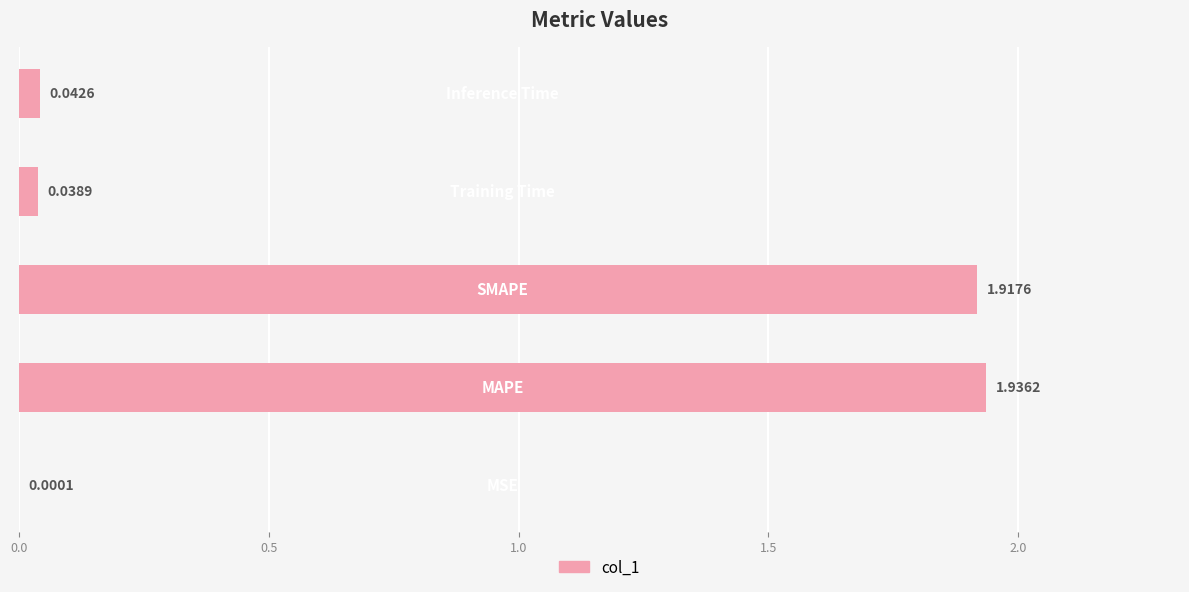

What is the sum of all values?

3.9